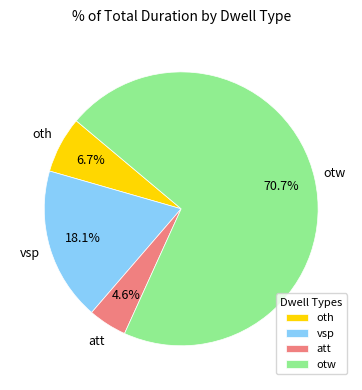

Rank the categories by value from lowest to highest.

att, oth, vsp, otw